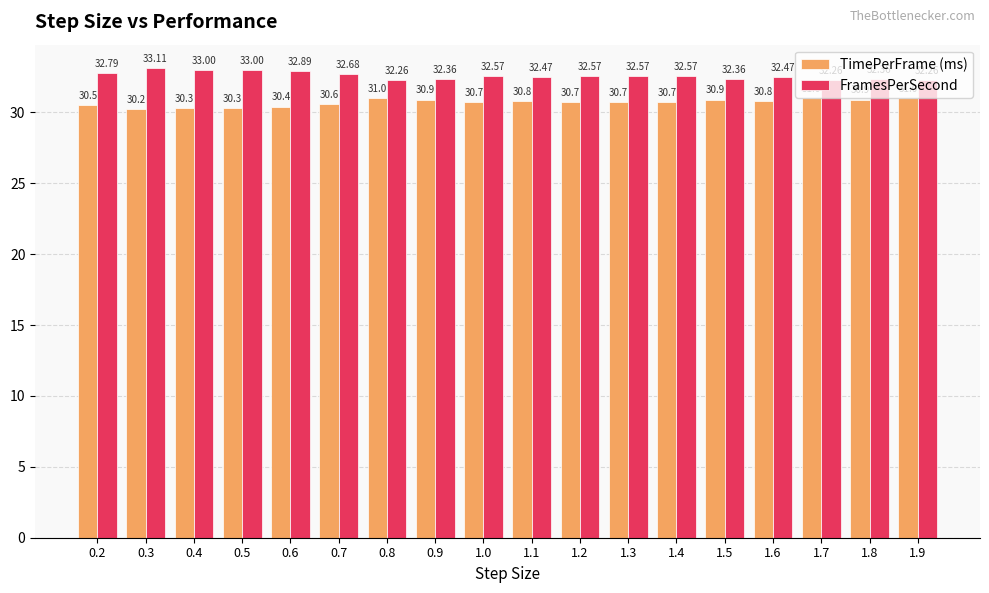

Does the chart contain any negative values?

No